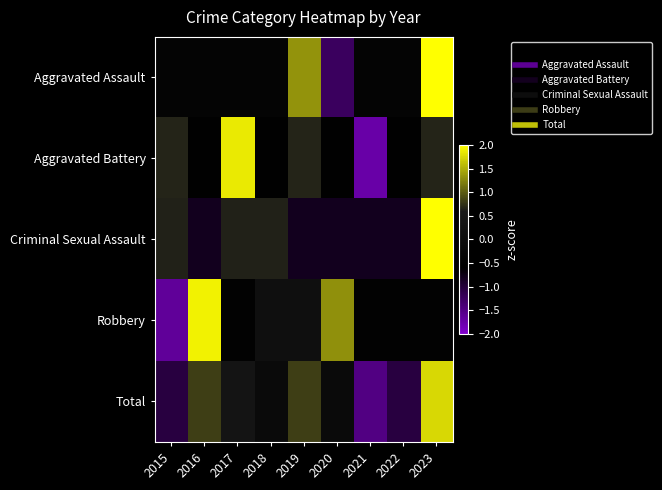

At which category is the sum across all series the highest?

2023